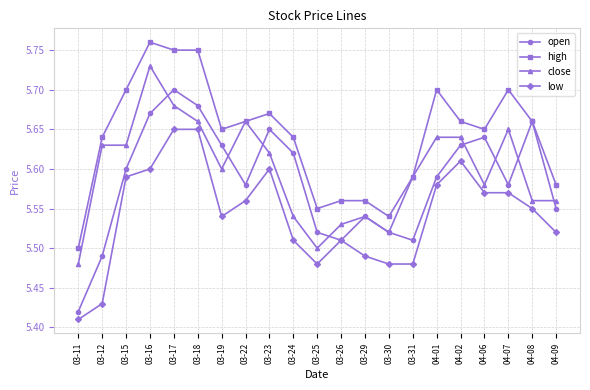

True or false: high and low cross at least once.

False